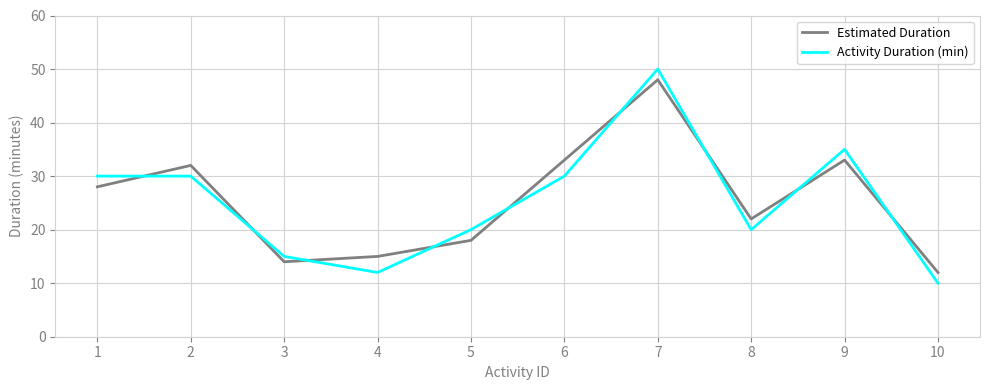

Rank the series by their maximum value, from highest to lowest.

Activity Duration (min), Estimated Duration